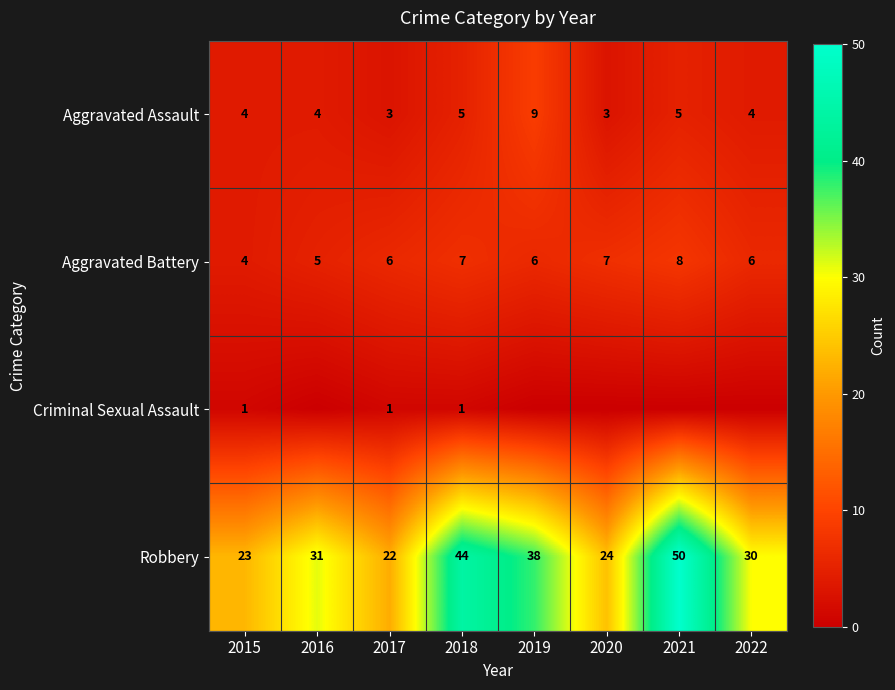

At 2018, list the series in order from largest to smallest.

Robbery, Aggravated Battery, Aggravated Assault, Criminal Sexual Assault